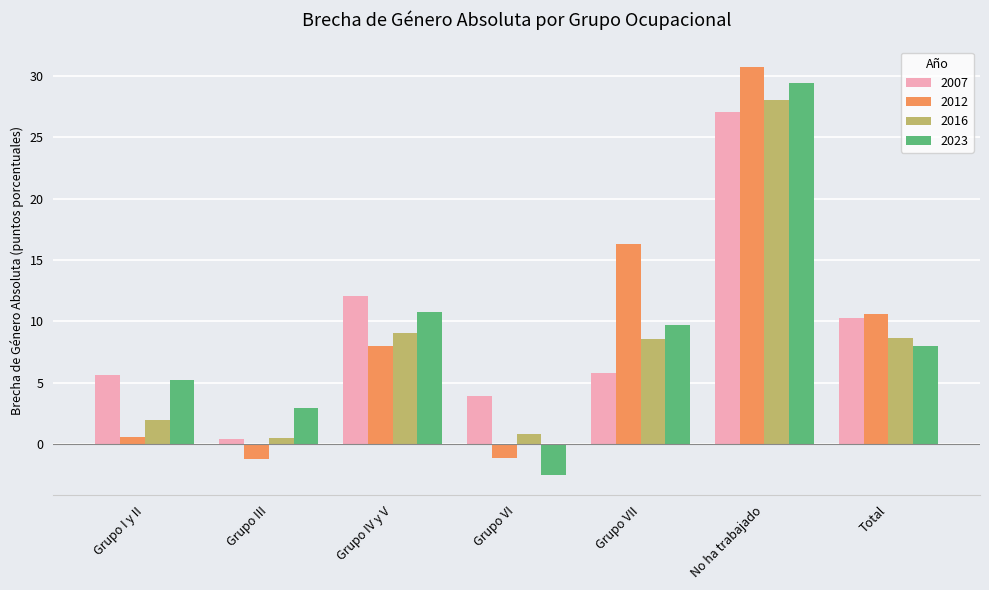

How many values in 2023 are above zero?

6